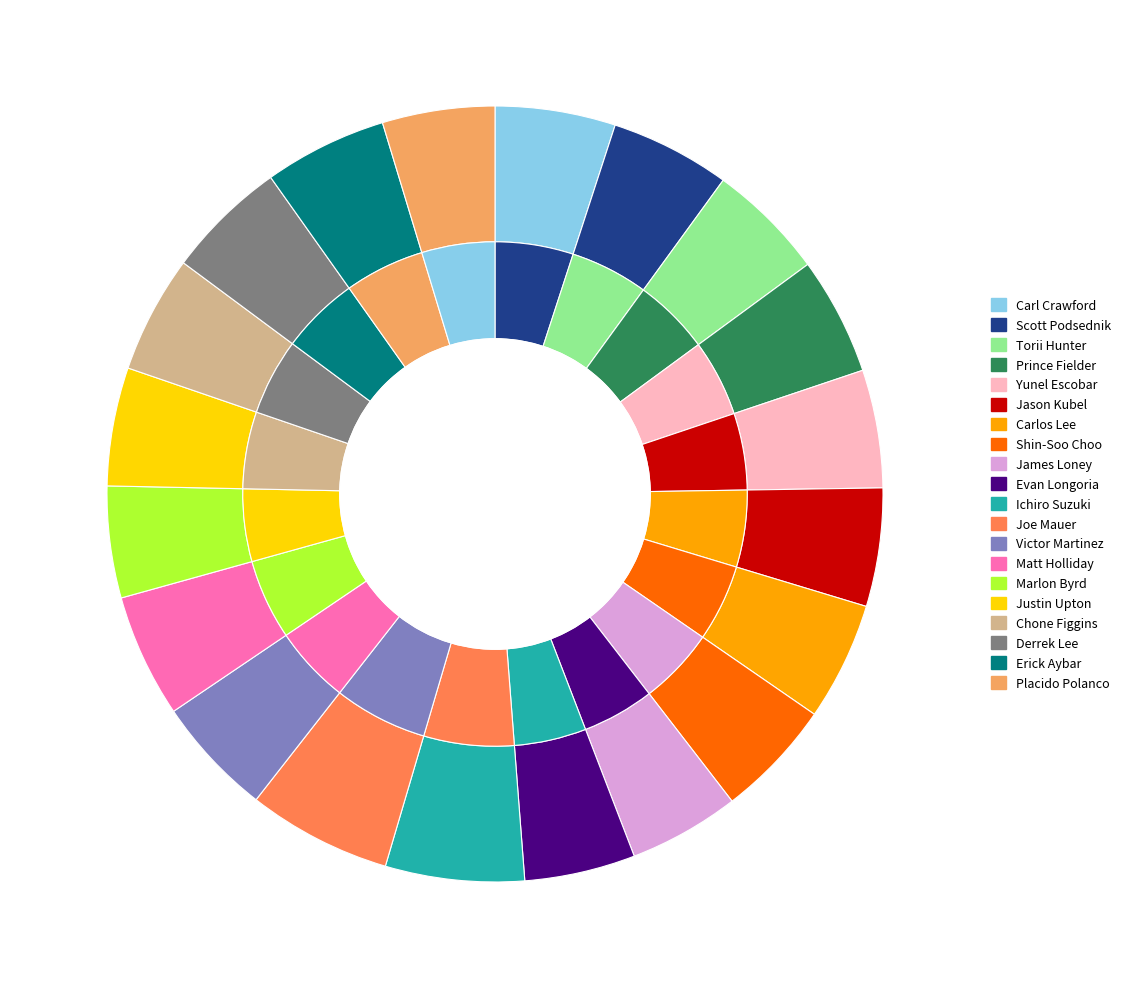

The Joe Mauer slice represents 6% of the pie. True or false?

True